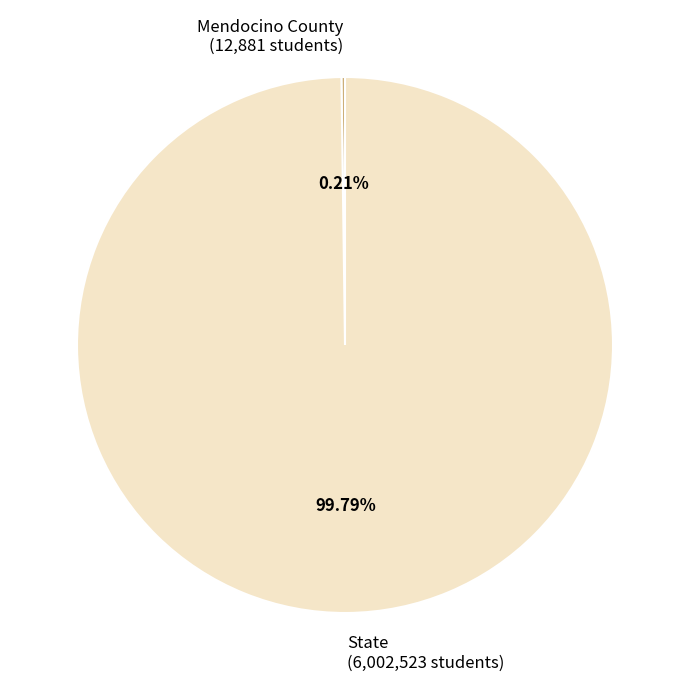

Is there any slice that represents more than half of the pie?

Yes